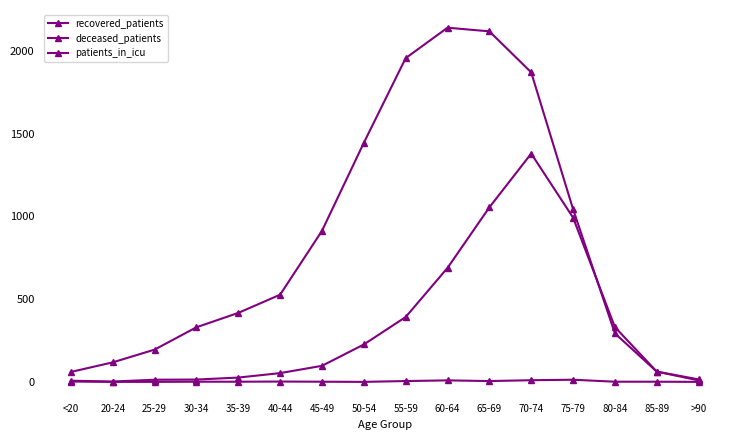

Which series has the largest total across all categories?

recovered_patients